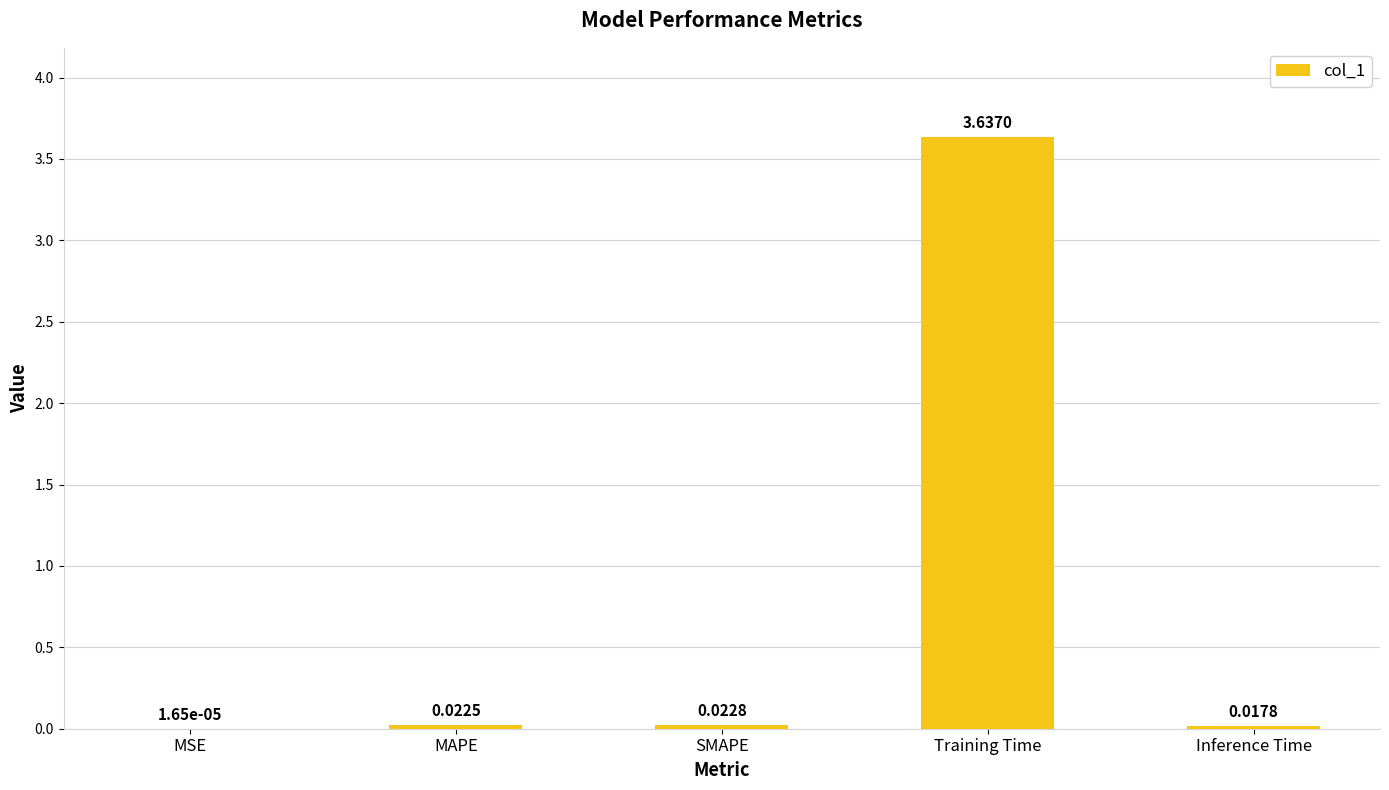

At which category does the chart reach its peak across all series?

Training Time